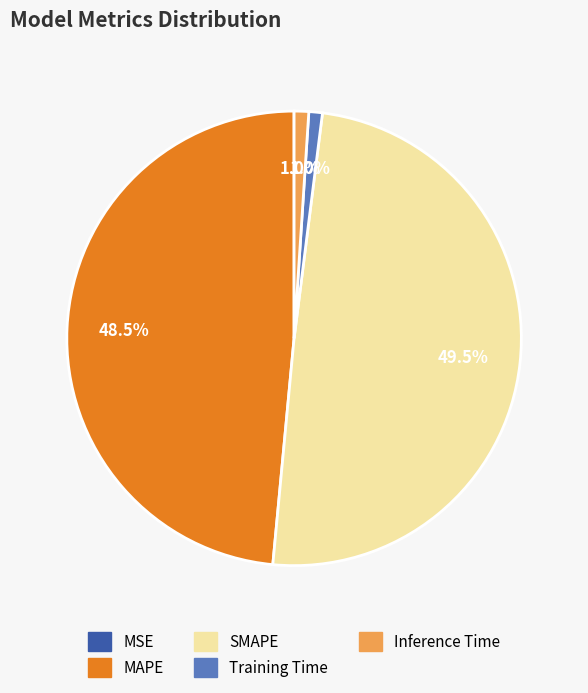

The Training Time slice represents 1% of the pie. True or false?

True